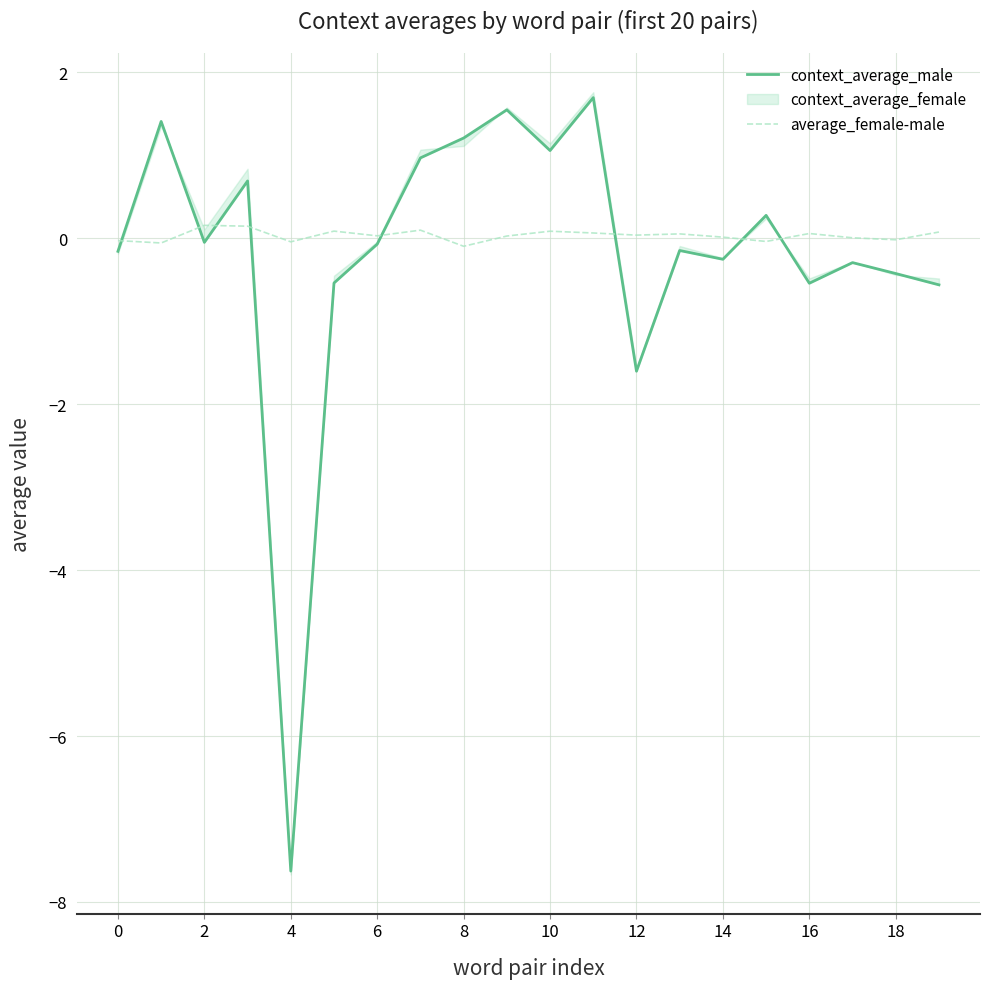

Is it true that average_female-male equals 0.2 at 2?

True